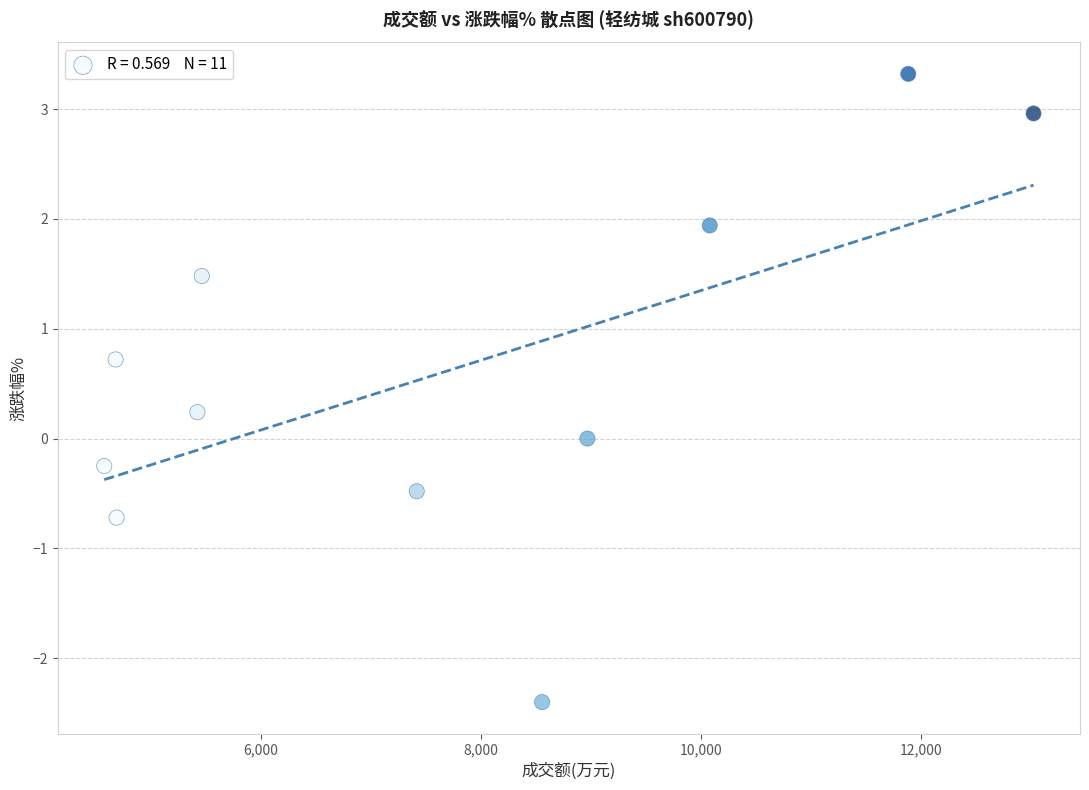

What is the range of Y values (max minus min)?

5.7